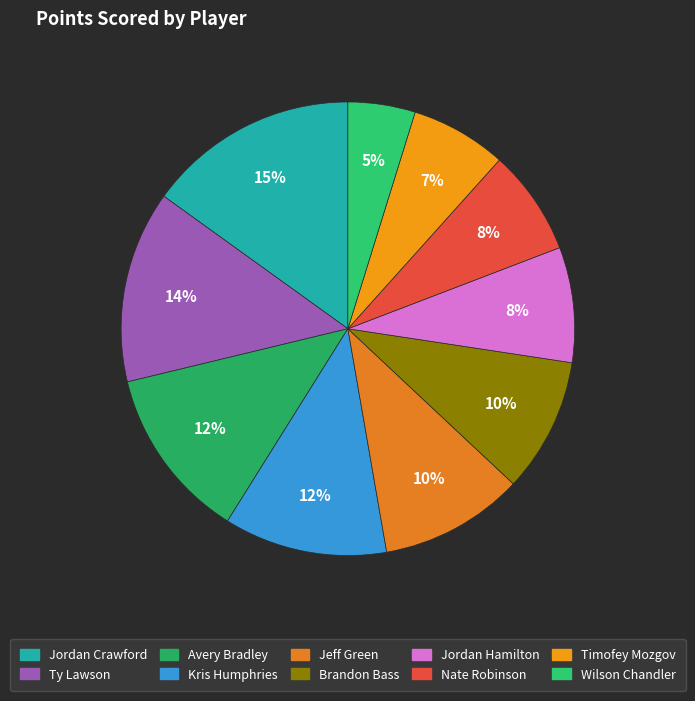

Does Brandon Bass represent more than half of the total?

No